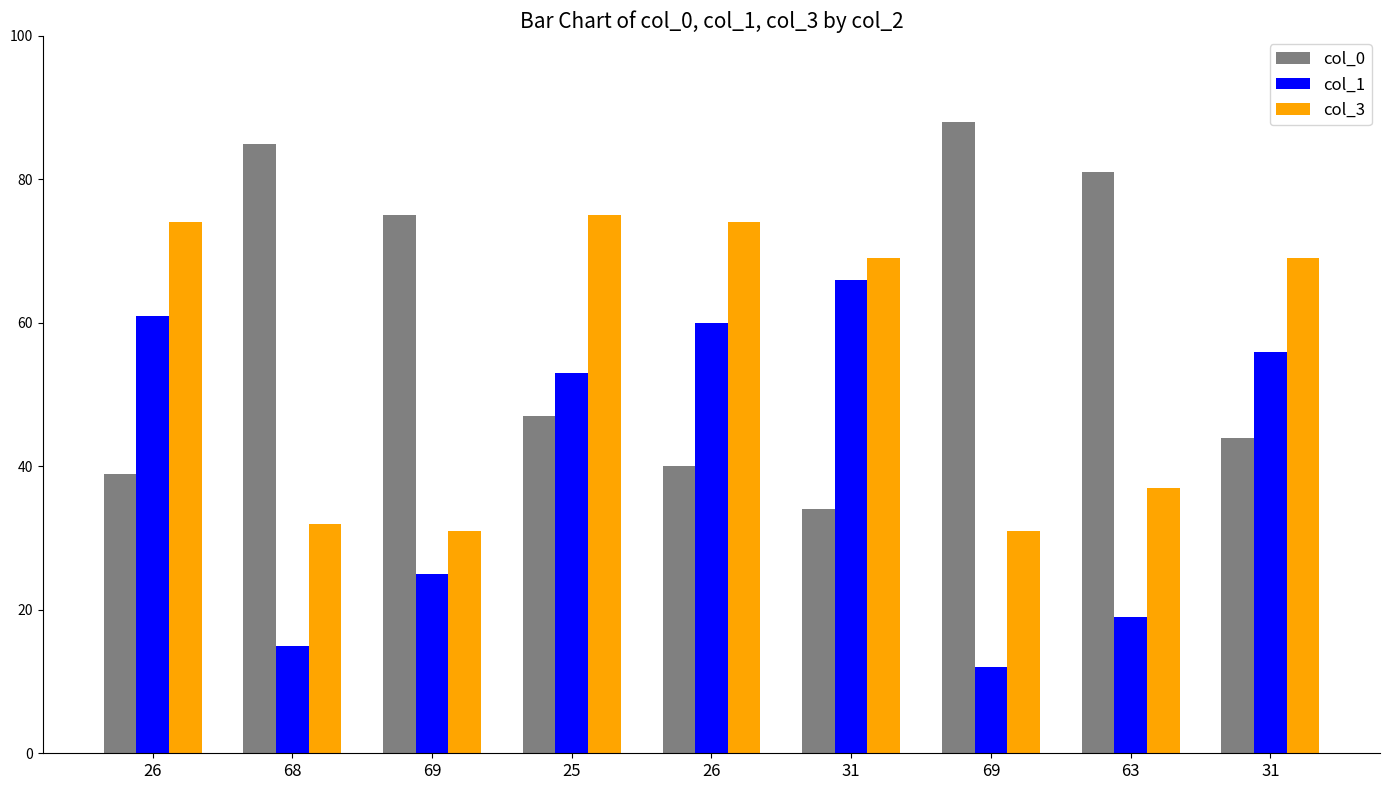

What are all the series names shown in the legend?

col_0, col_1, col_3